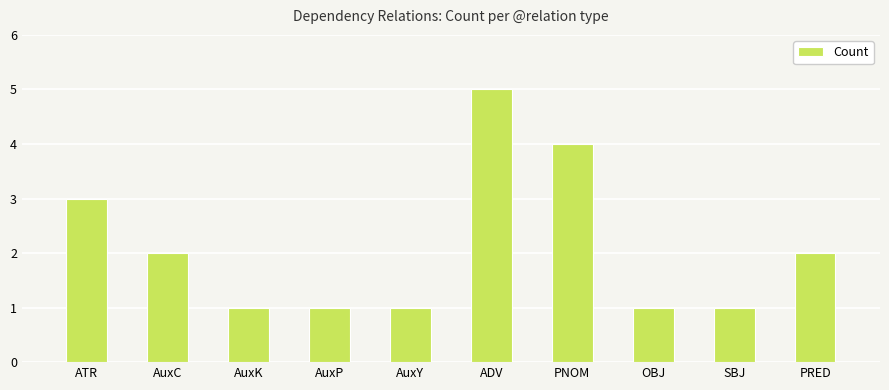

Reading left to right, extract all data points from this chart.

ATR=3	AuxC=2	AuxK=1	AuxP=1	AuxY=1	ADV=5	PNOM=4	OBJ=1	SBJ=1	PRED=2